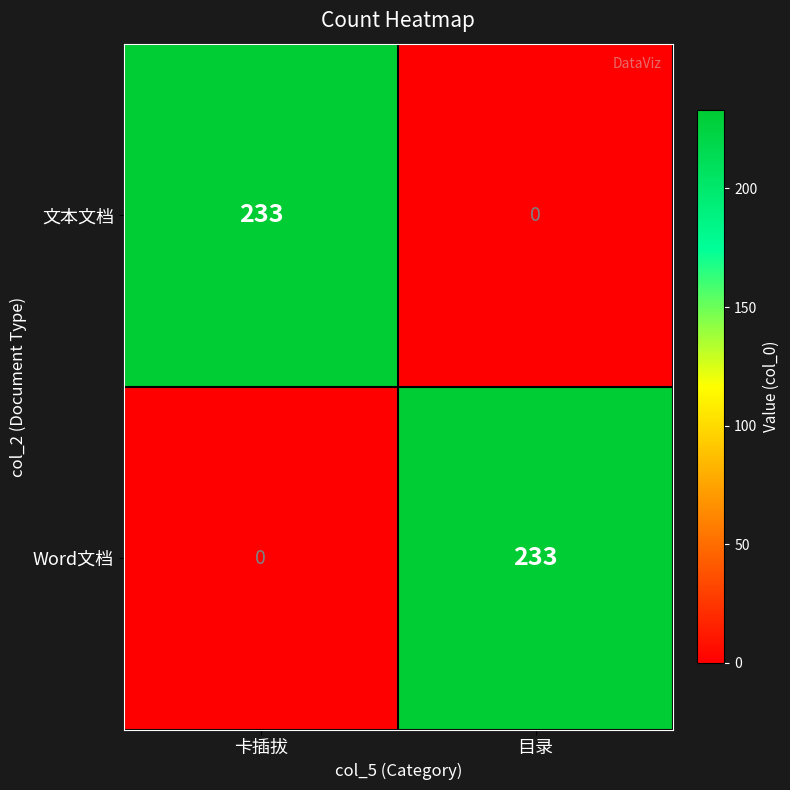

What is the difference between the highest and lowest values at 卡插拔?

233